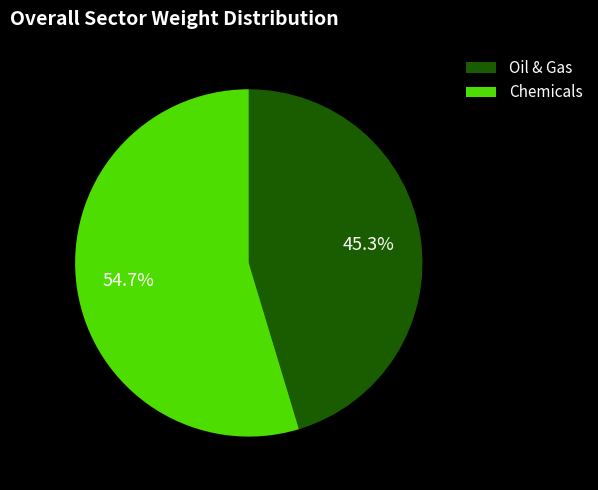

What is the ratio of the value at Chemicals to the value at Oil & Gas?

1.2